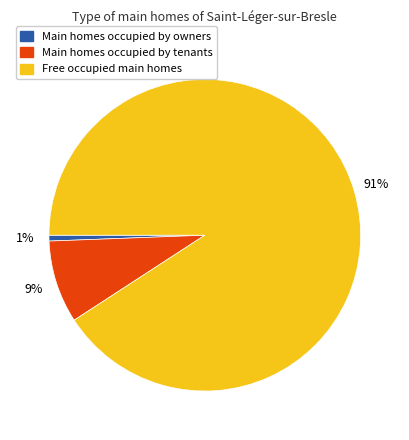

True or false: Main homes occupied by tenants accounts for 9% of the total.

True